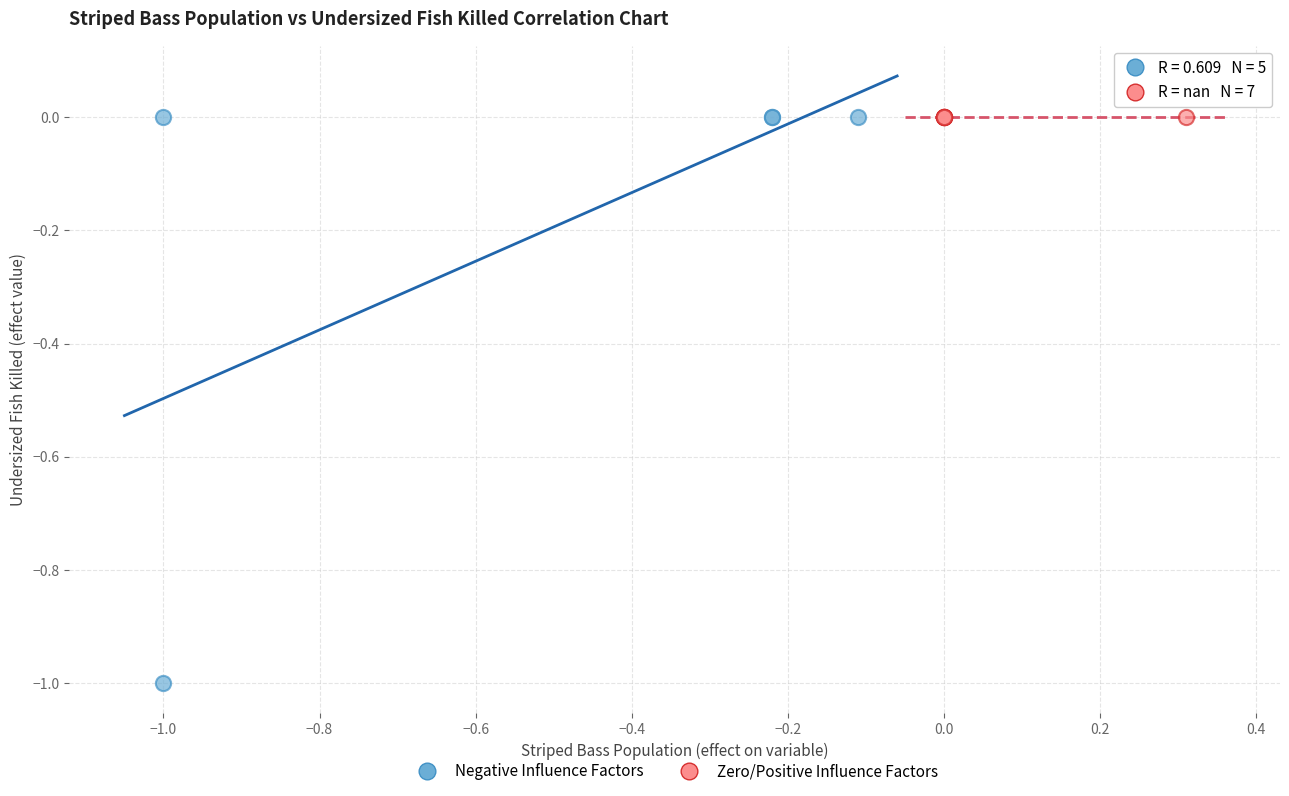

Which series contains the lowest Y value?

Negative Influence Factors